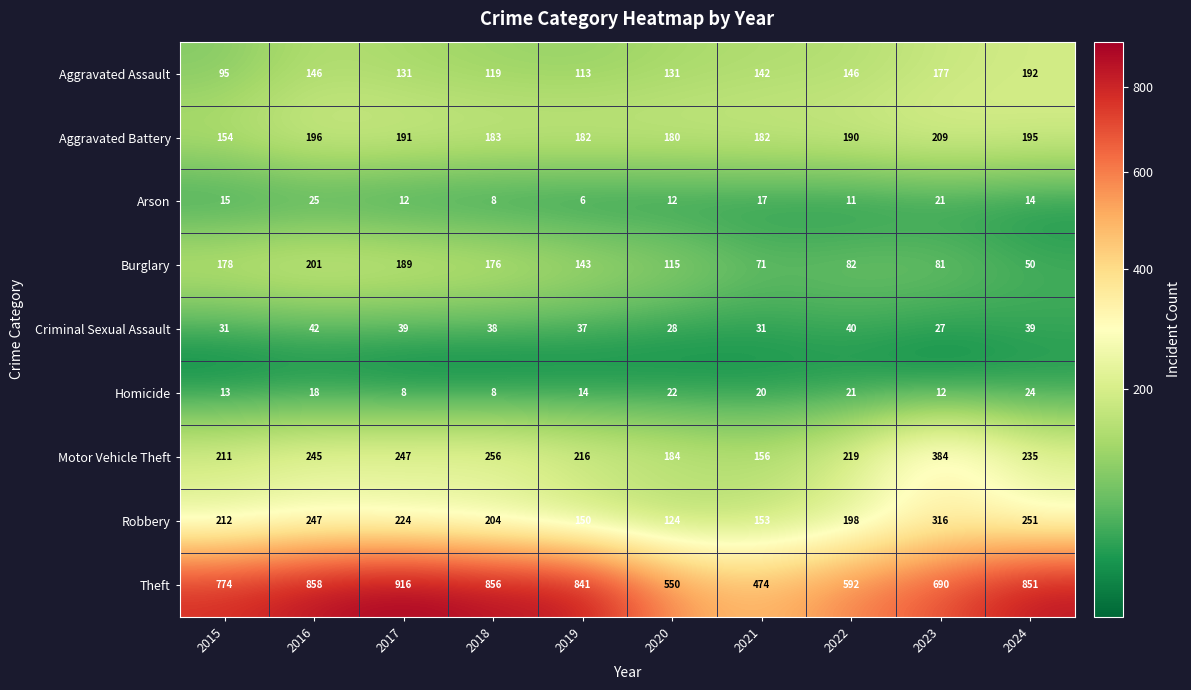

What is the greatest value displayed?

916